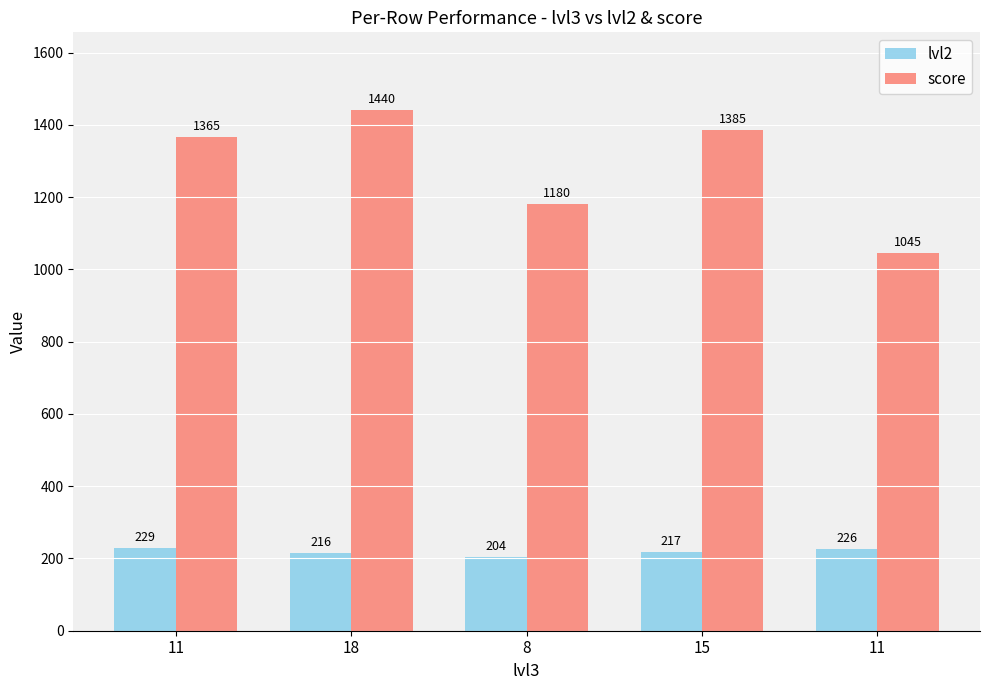

What is the sum of all lvl2 values?

1092